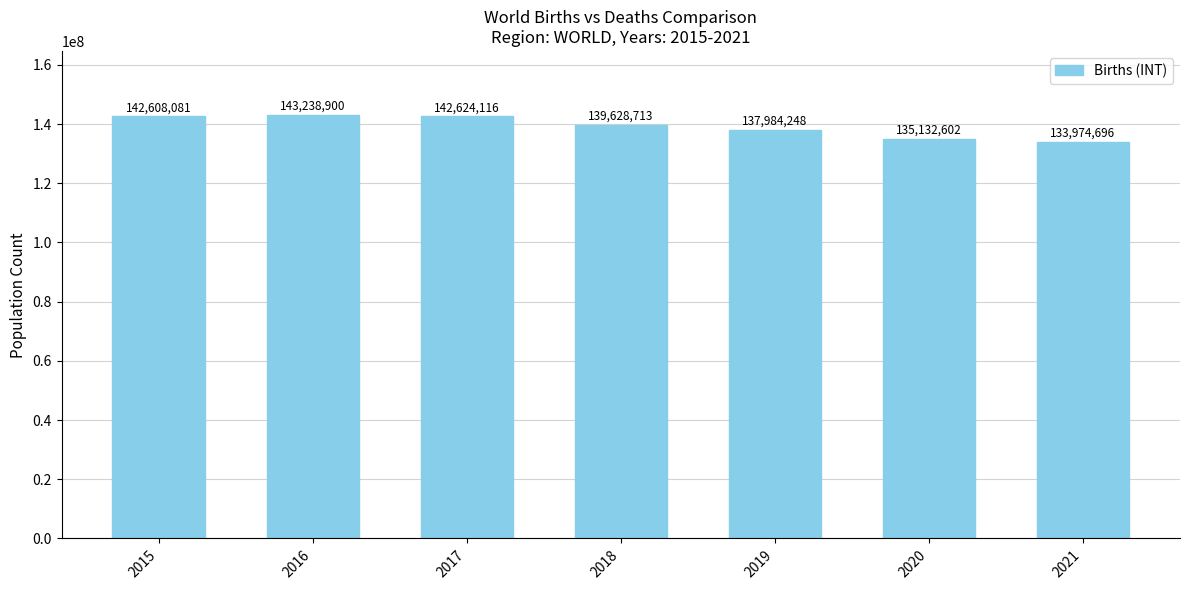

List the labels in order of value, largest first.

2016, 2017, 2015, 2018, 2019, 2020, 2021